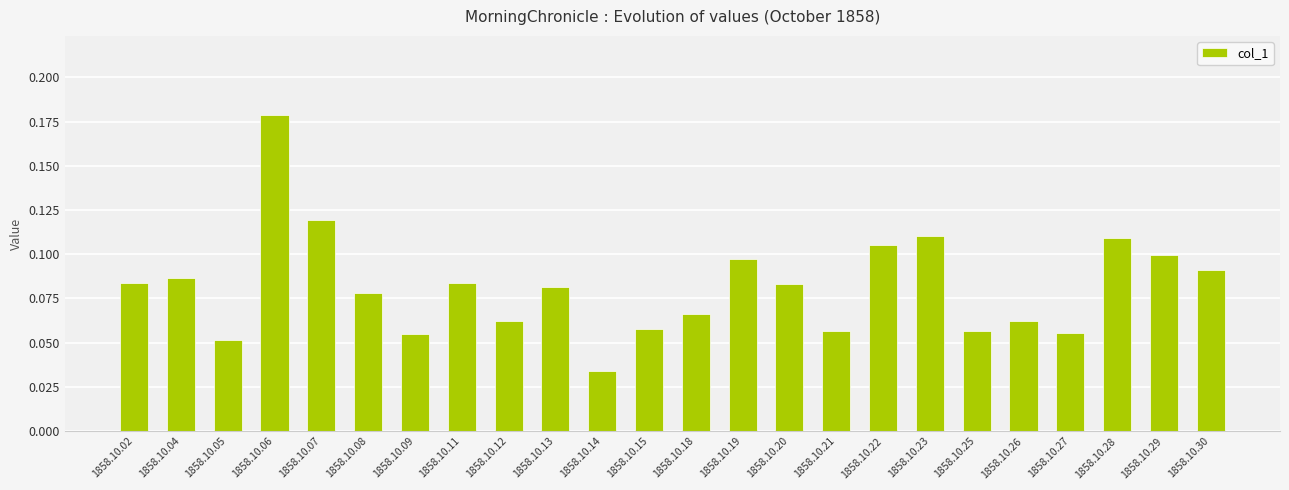

Count the values in the range 0 to 1.

24